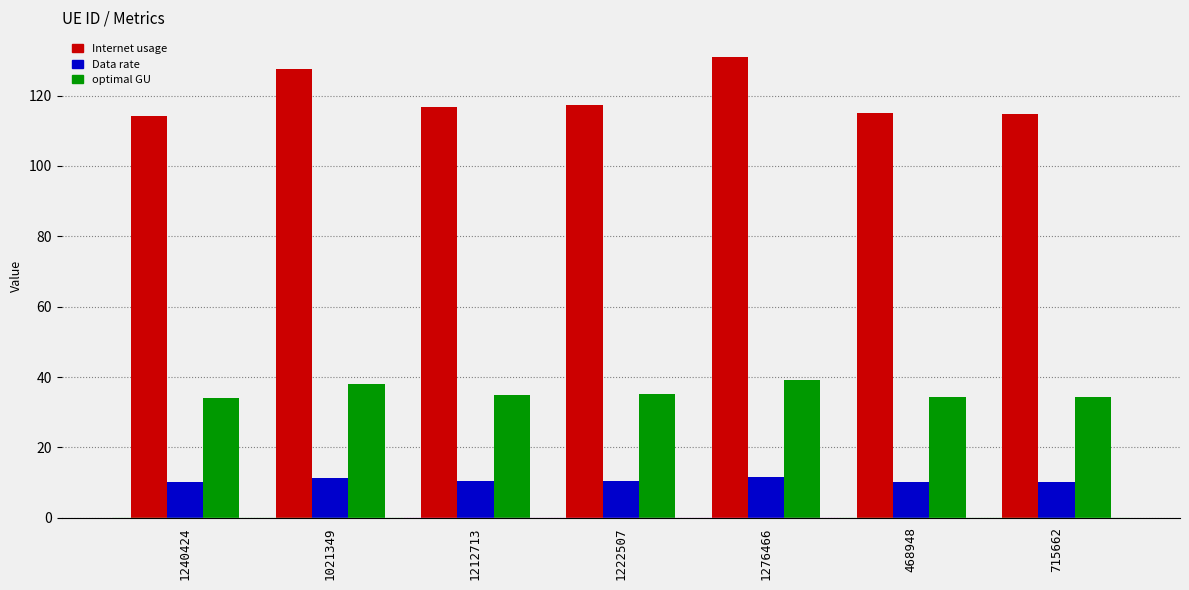

What is the label of the 1st bar from the right?

715662